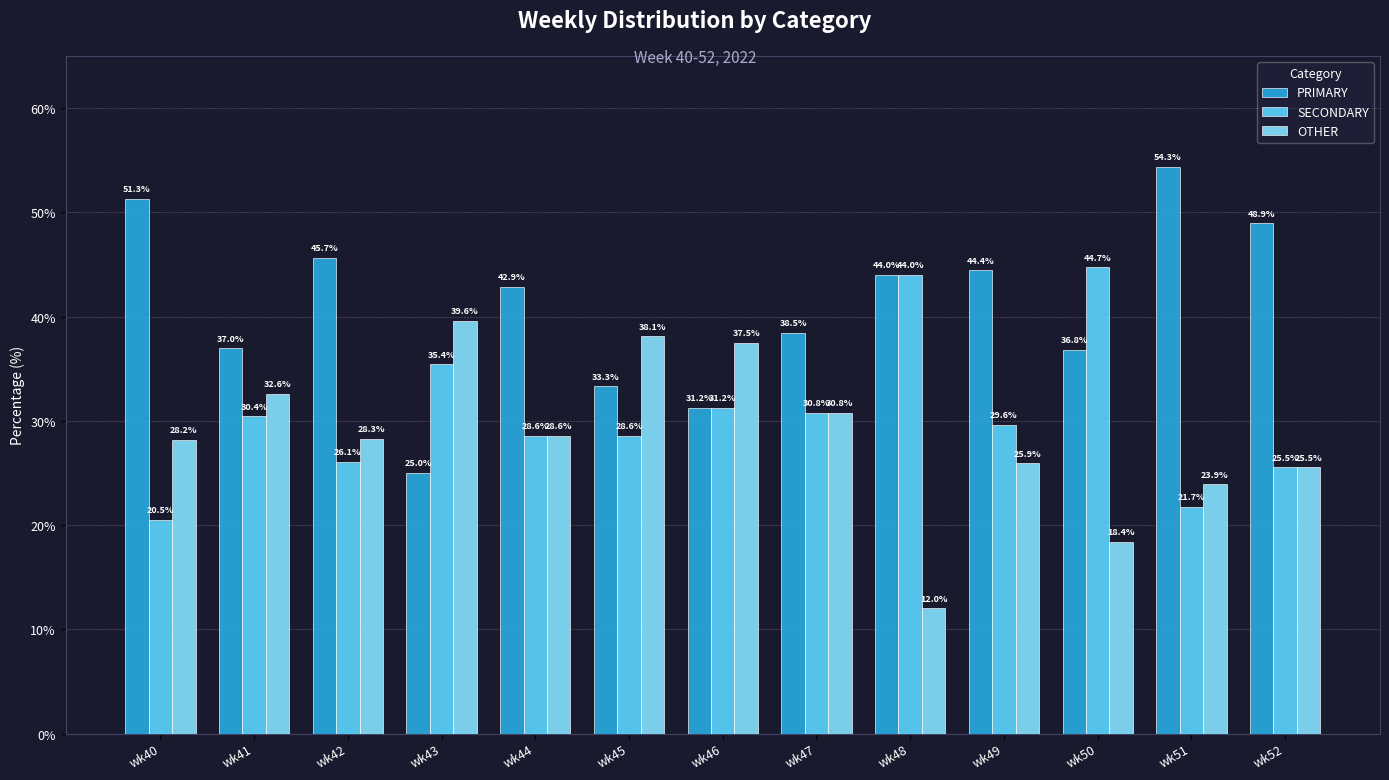

Which series has the largest range (max minus min)?

PRIMARY